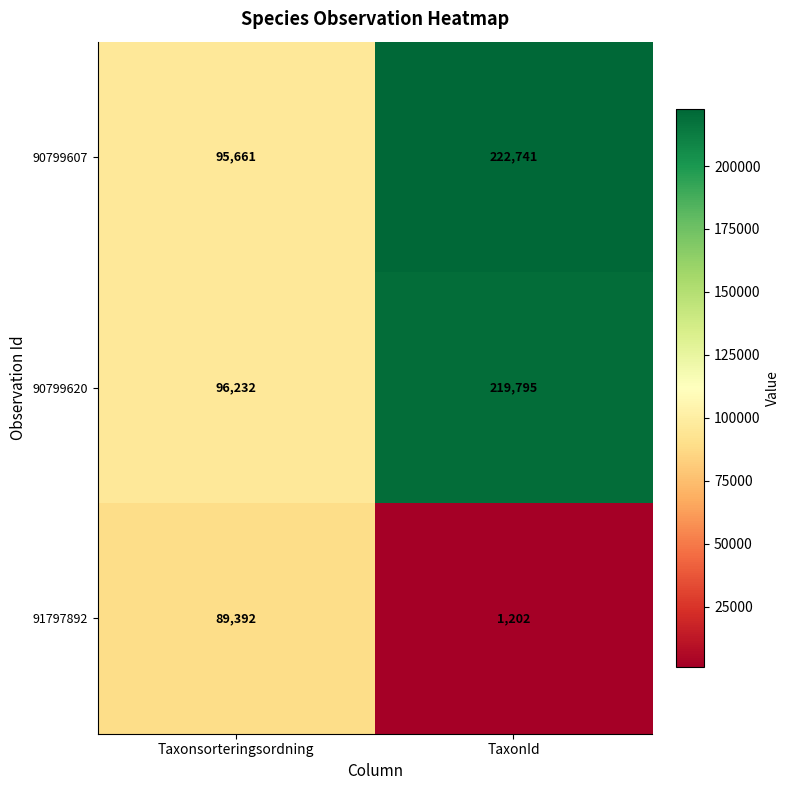

What is the difference between the 91797892 values at TaxonId and Taxonsorteringsordning?

88190